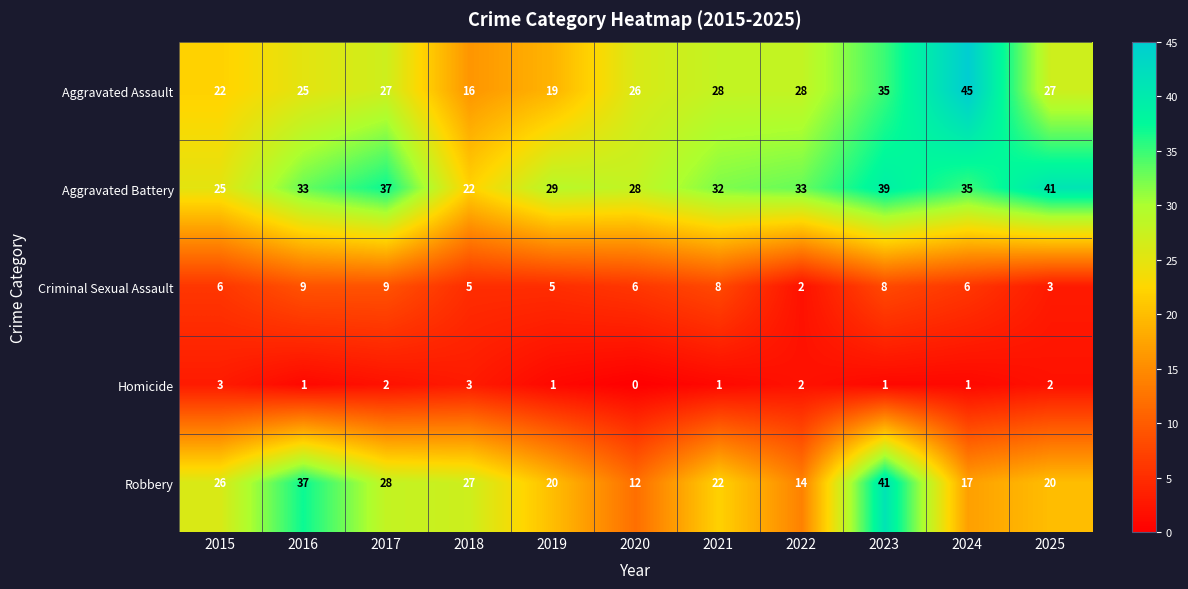

What is the difference between the Aggravated Assault values at 2017 and 2019?

8